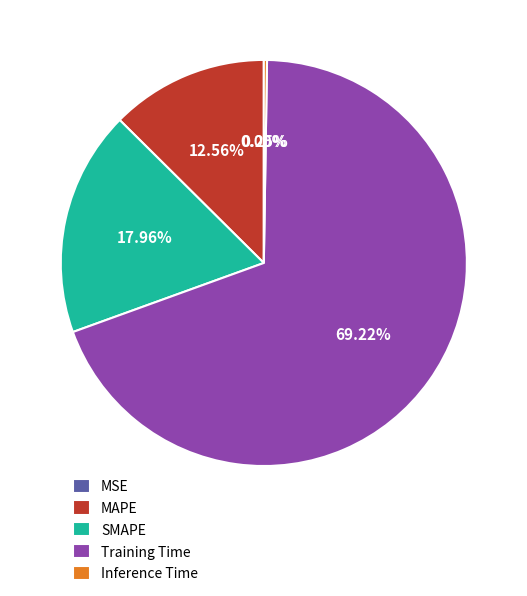

Is the sum of Training Time and SMAPE greater than half?

Yes